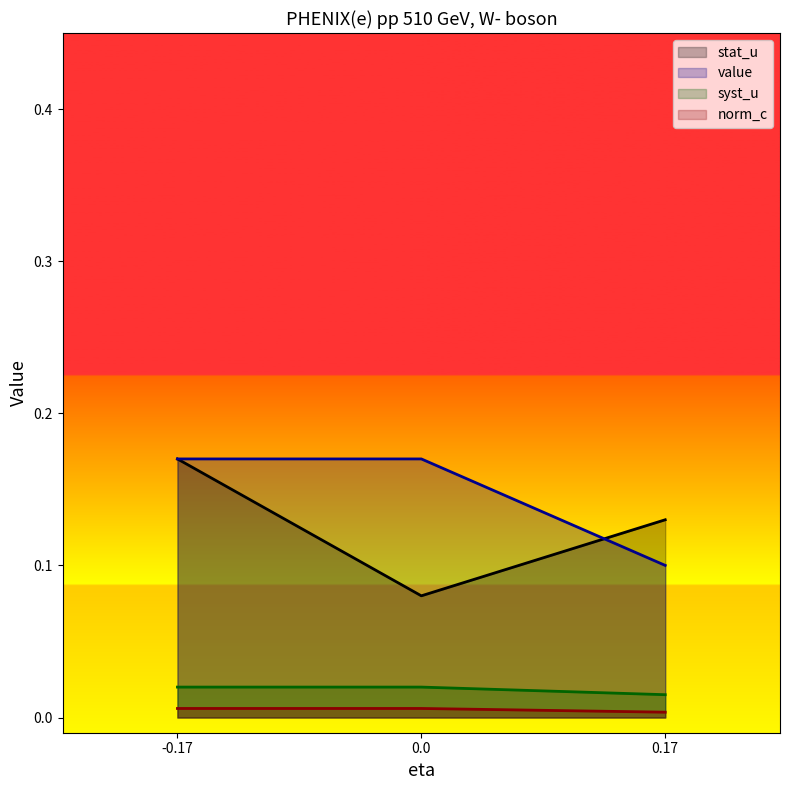

What is the value of the stat_u point at the 2nd from the left?

0.1